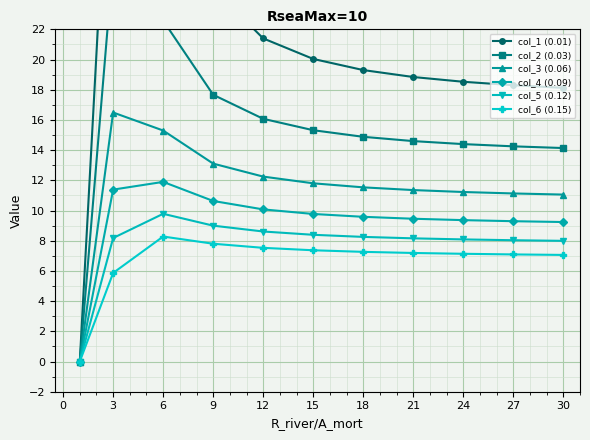

What is the approximate value of col_4 (0.09) at 3?

11.4